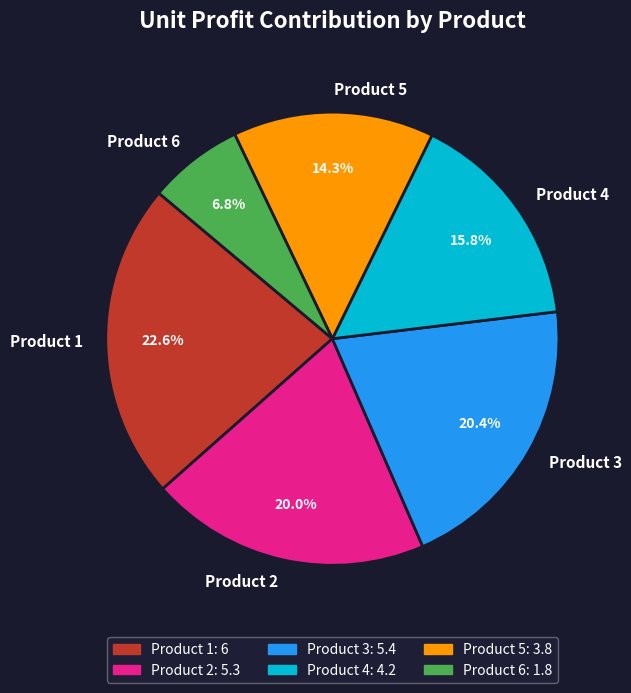

Is there a majority slice in this chart?

No